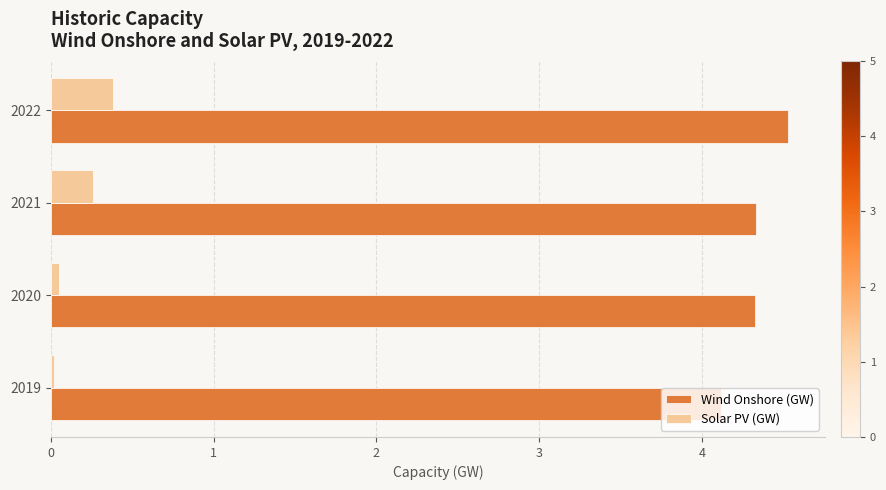

Rank the series by their maximum value, from lowest to highest.

Solar PV (GW), Wind Onshore (GW)